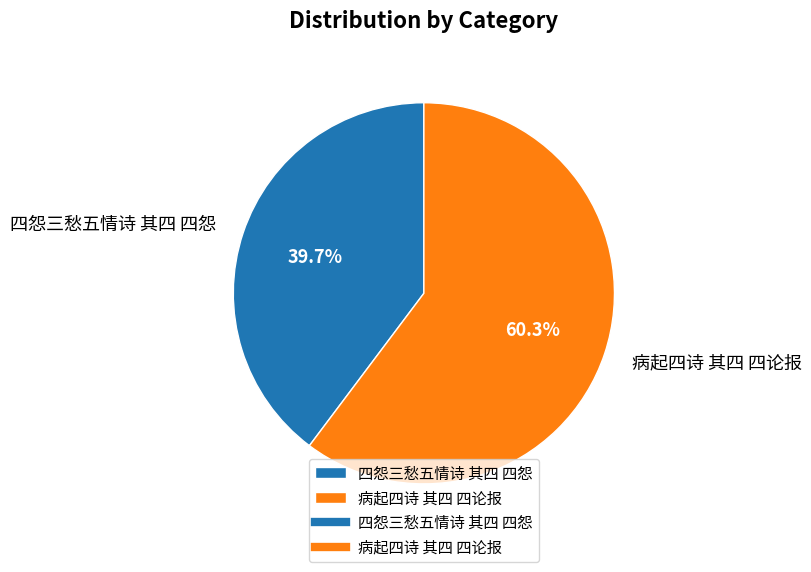

Which slice is the largest?

病起四诗 其四 四论报